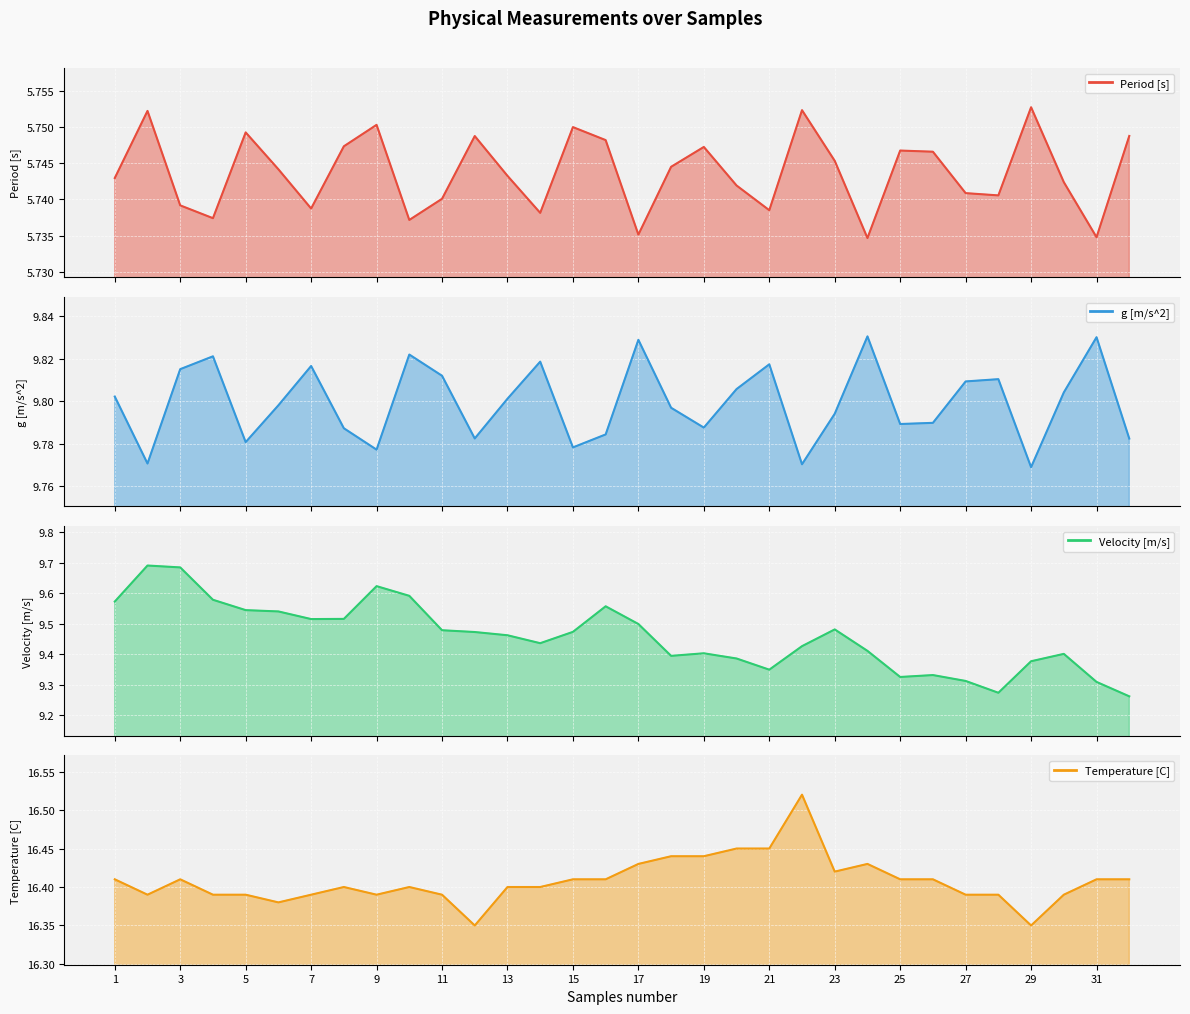

Which series has the largest total across all categories?

Temperature [C]